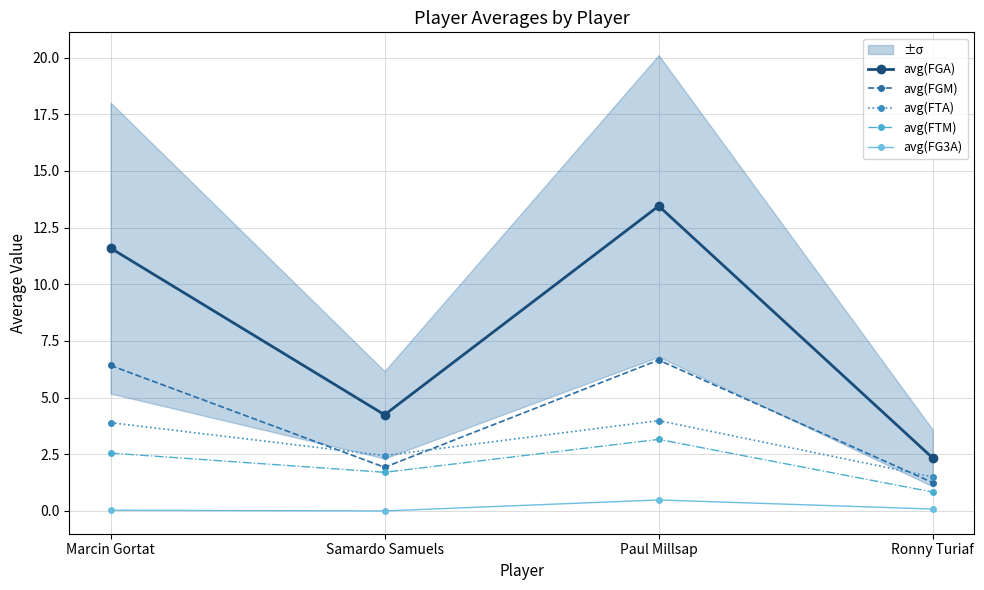

Which label corresponds to the smallest value in the chart?

Samardo Samuels